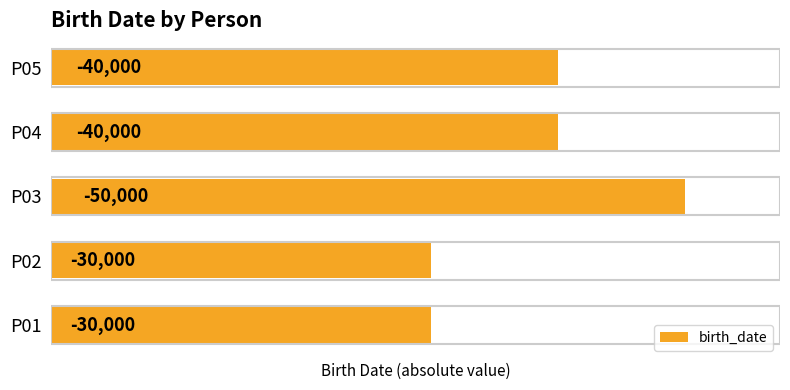

How many bars are there in total?

5